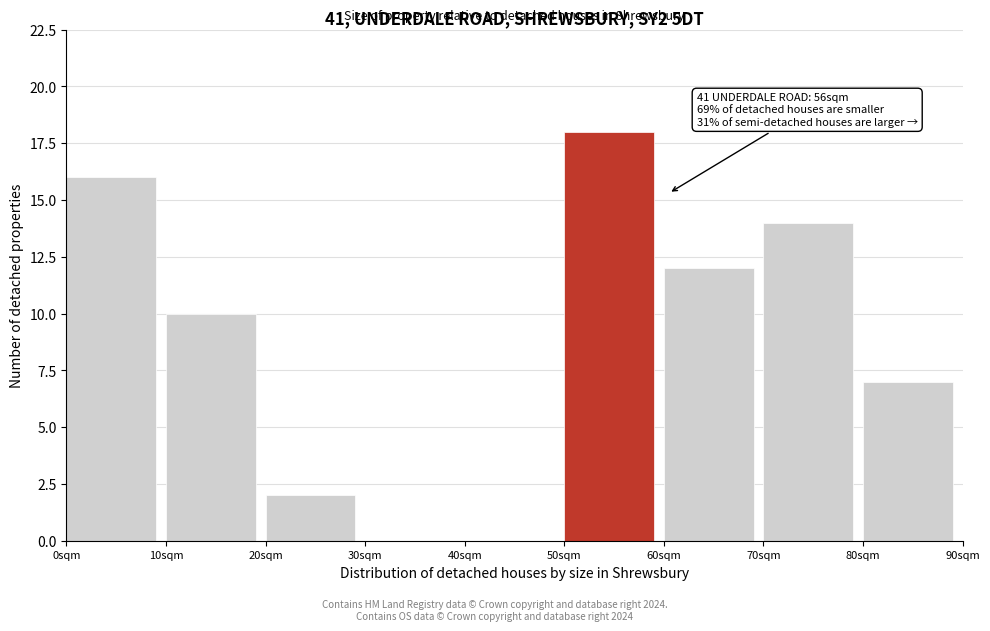

Which range on the x-axis has the tallest bar?

50 to 60